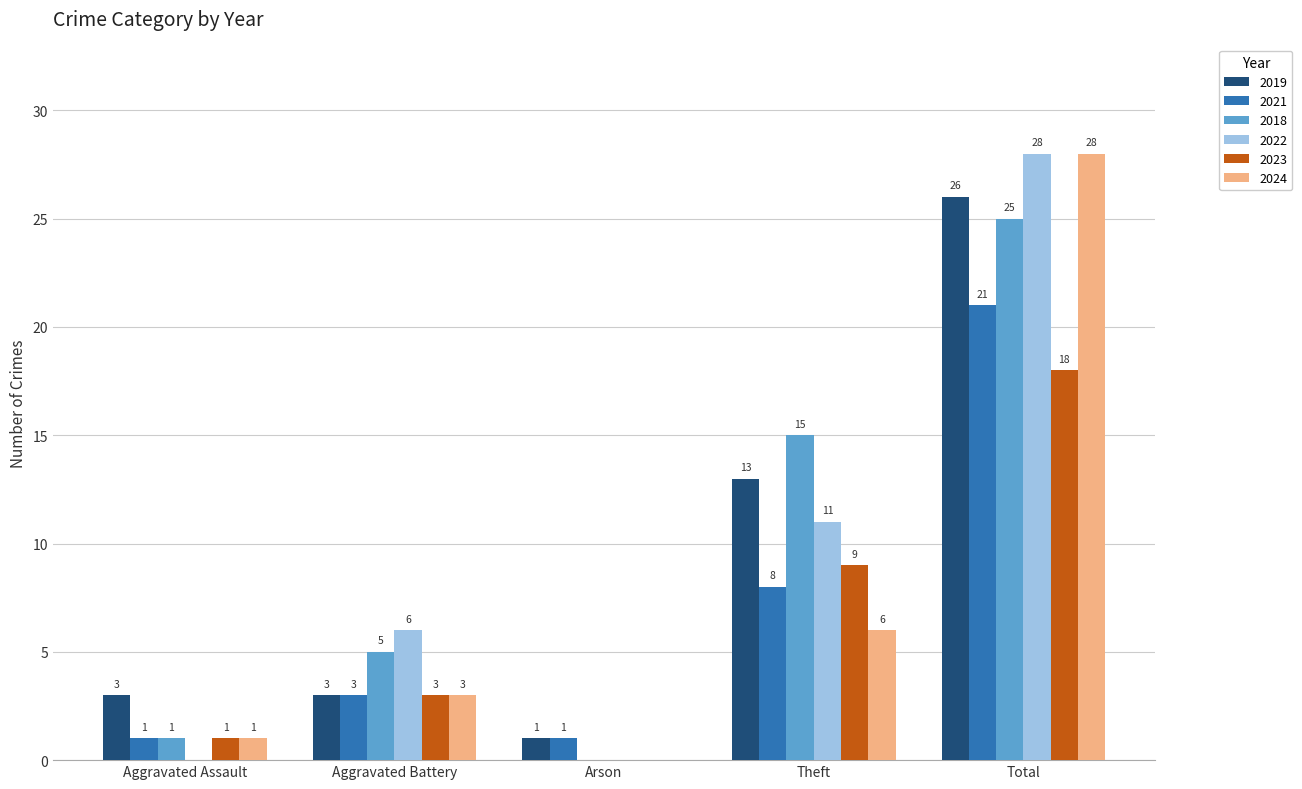

What is the sum of the 2019 values at Aggravated Battery and Total?

29